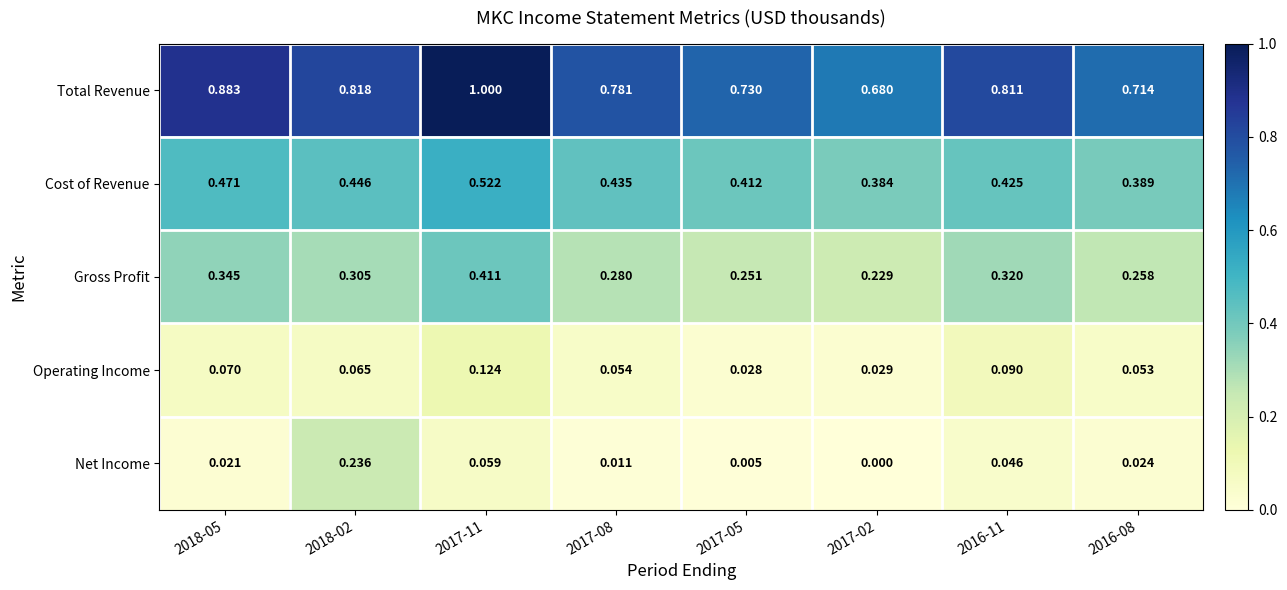

Which series has the largest range (max minus min)?

Total Revenue